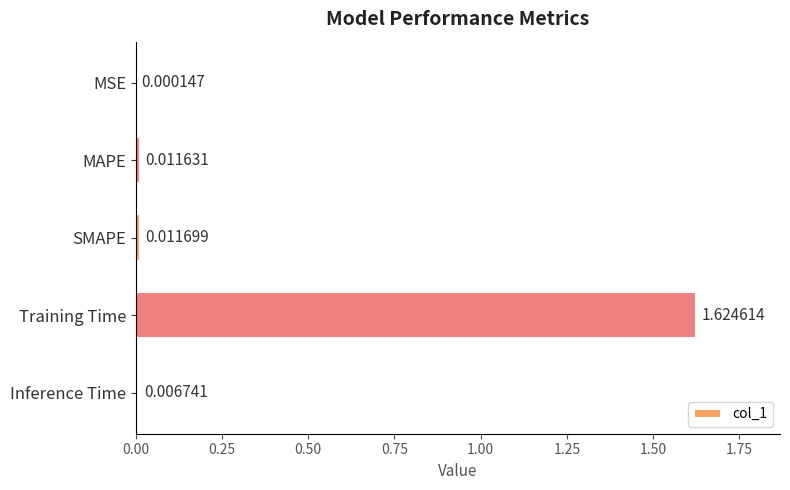

How many distinct data groups are displayed?

1